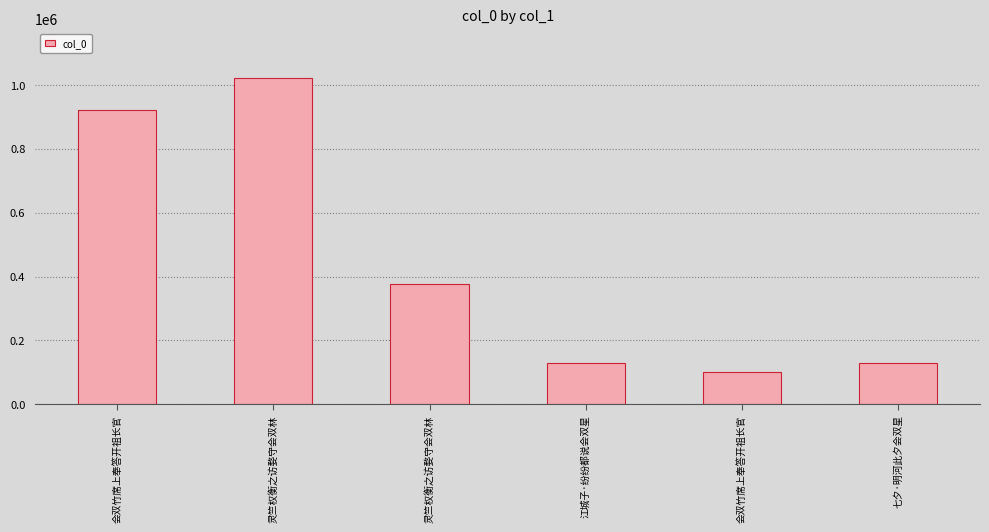

Are the bars horizontal?

No